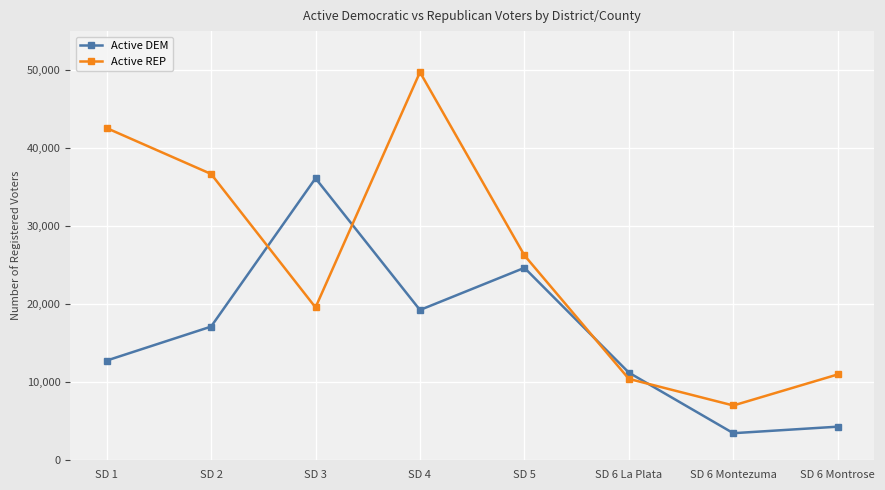

Read the Active REP value at SD 2, to the nearest 10.

36690